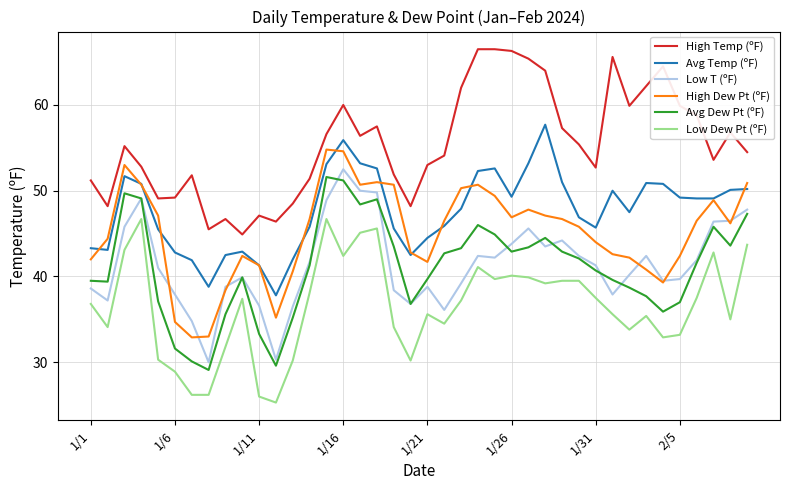

Does the chart display data point markers on the line(s)?

No